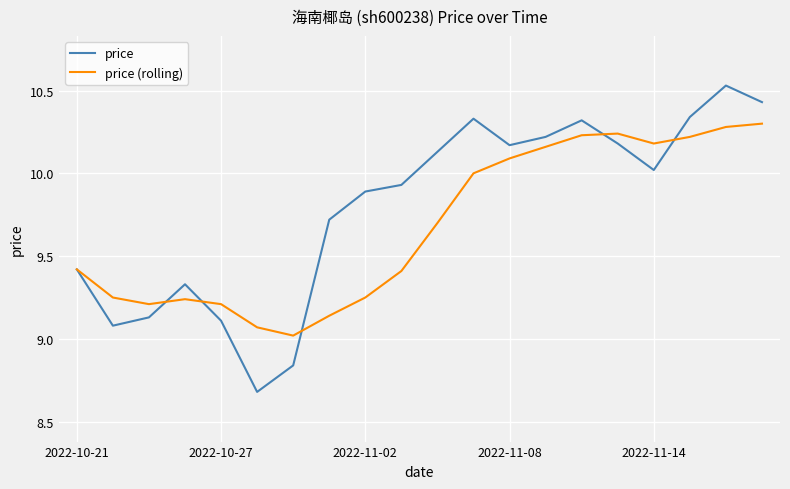

Which series has the widest spread of values?

price